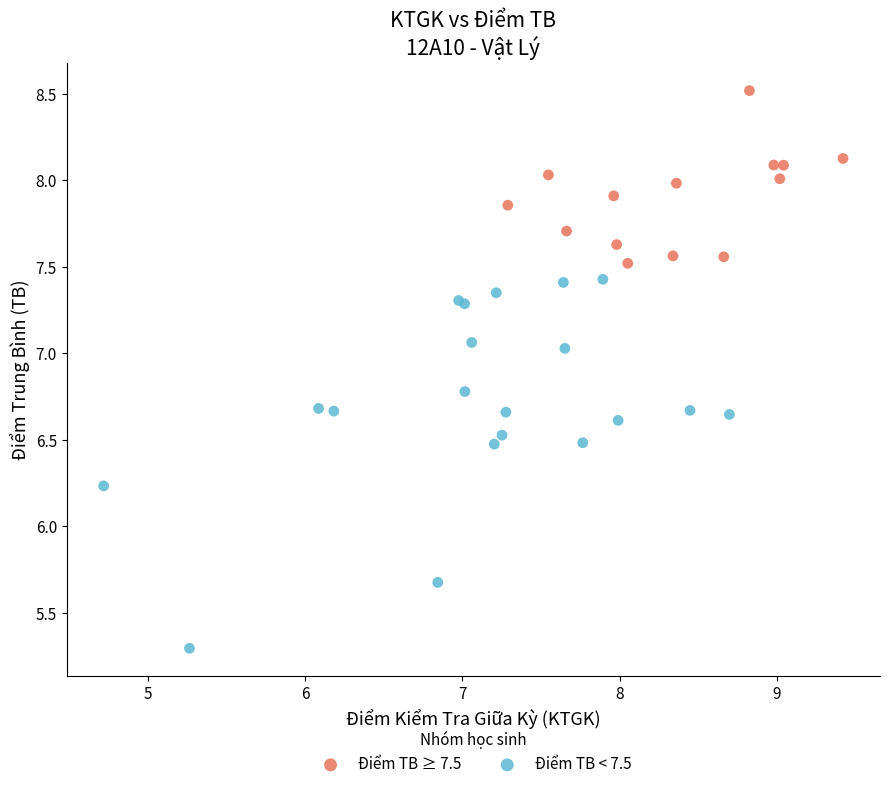

Which series reaches the minimum Y coordinate?

Điểm TB < 7.5